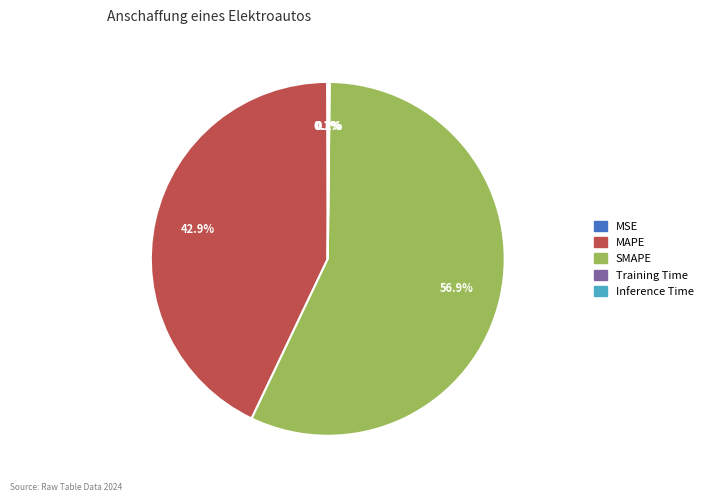

To the nearest percent, what is the difference between the largest and smallest slice percentages?

57%